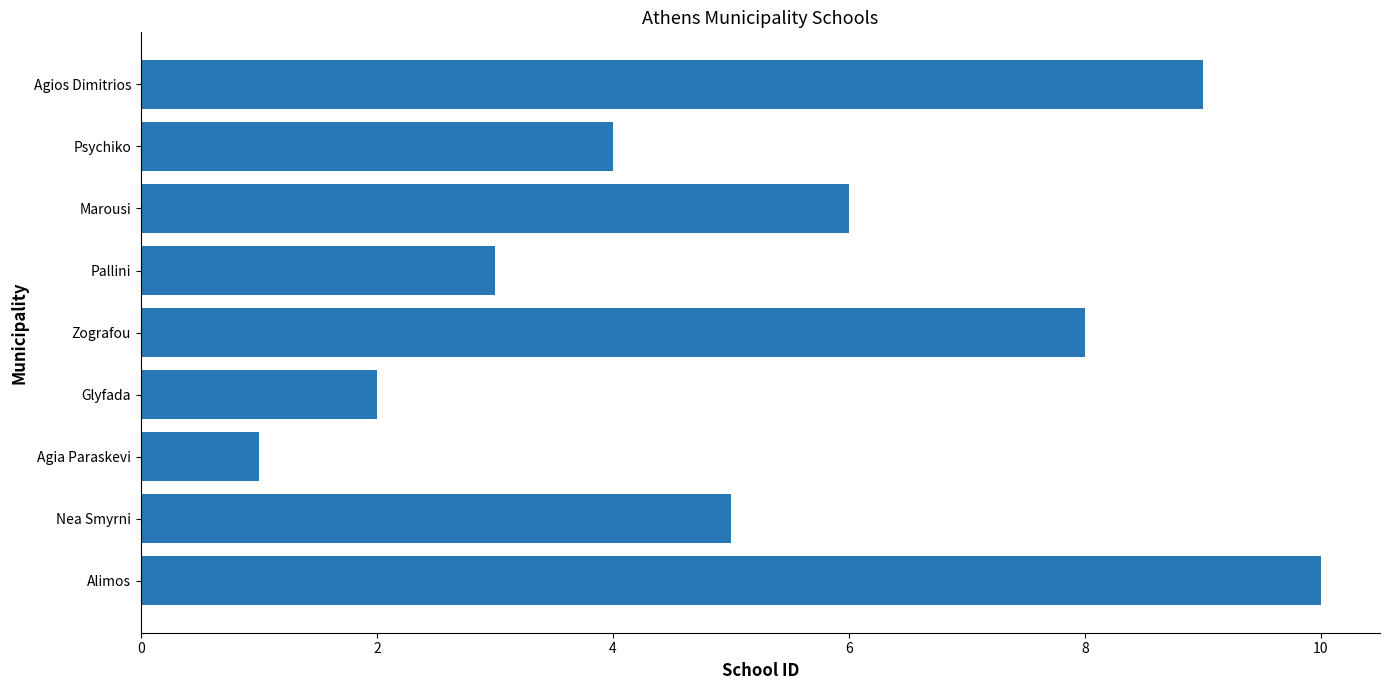

Reading top to bottom, transcribe all the data shown in this chart.

9	4	6	3	8	2	1	5	10